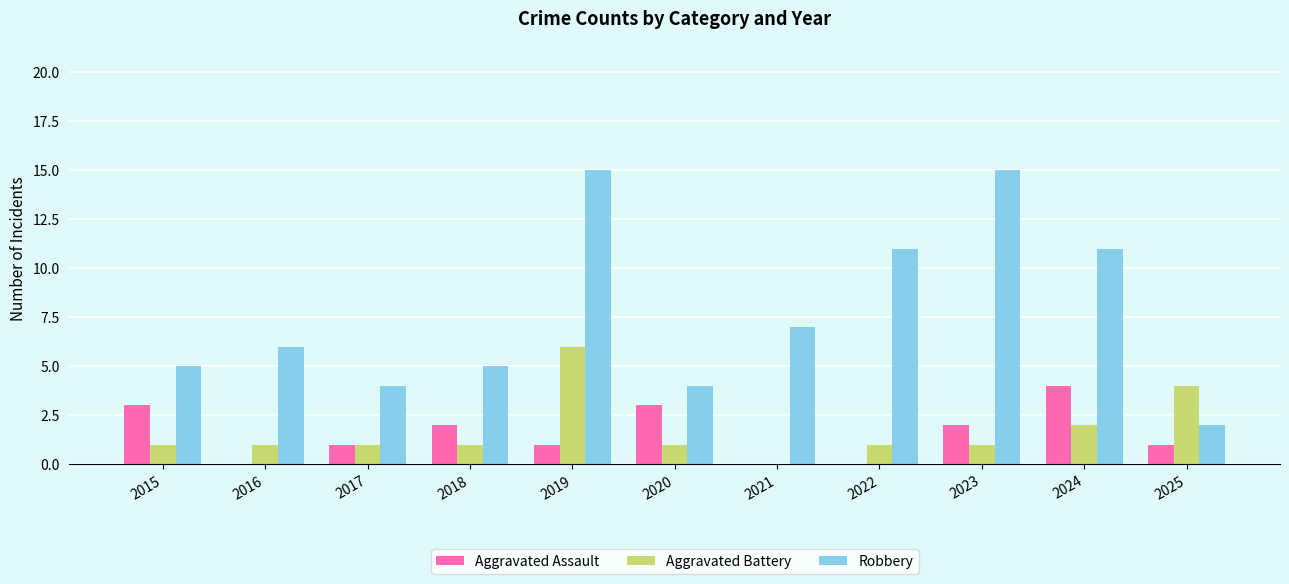

Reading left to right, transcribe all the data shown in this chart.

Aggravated Assault: 2015=3	2016=0	2017=1	2018=2	2019=1	2020=3	2021=0	2022=0	2023=2	2024=4	2025=1
Aggravated Battery: 2015=1	2016=1	2017=1	2018=1	2019=6	2020=1	2021=0	2022=1	2023=1	2024=2	2025=4
Robbery: 2015=5	2016=6	2017=4	2018=5	2019=15	2020=4	2021=7	2022=11	2023=15	2024=11	2025=2